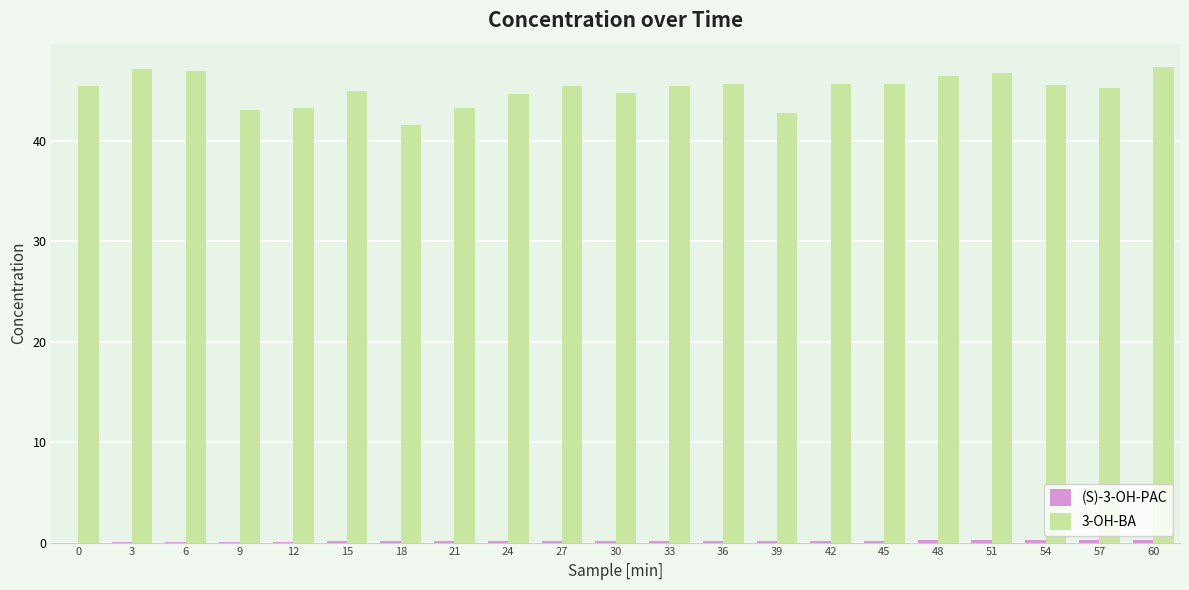

Which series has the widest spread of values?

3-OH-BA